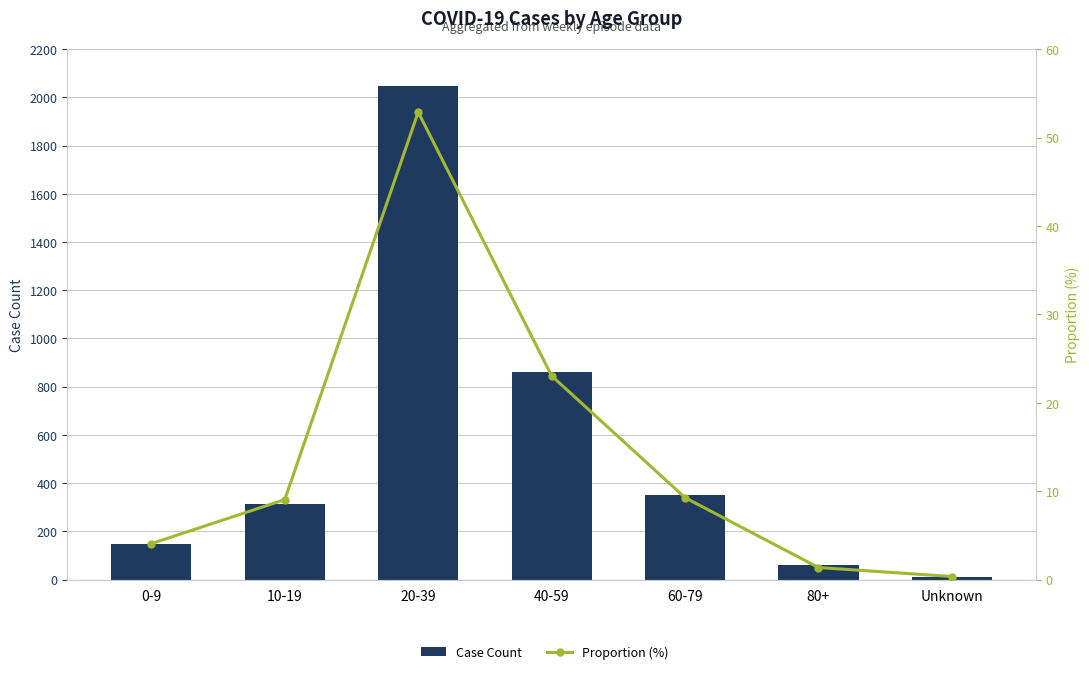

Is the value of Proportion (%) at 60-79 greater than the value of Case Count at 60-79?

No